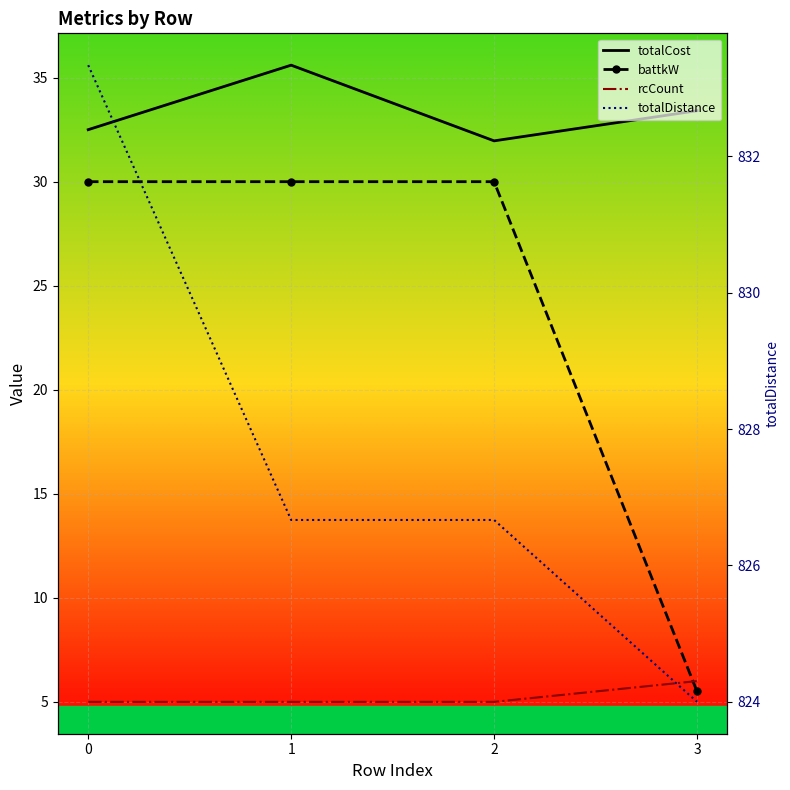

True or false: totalDistance has more than 0 interior local peaks.

False